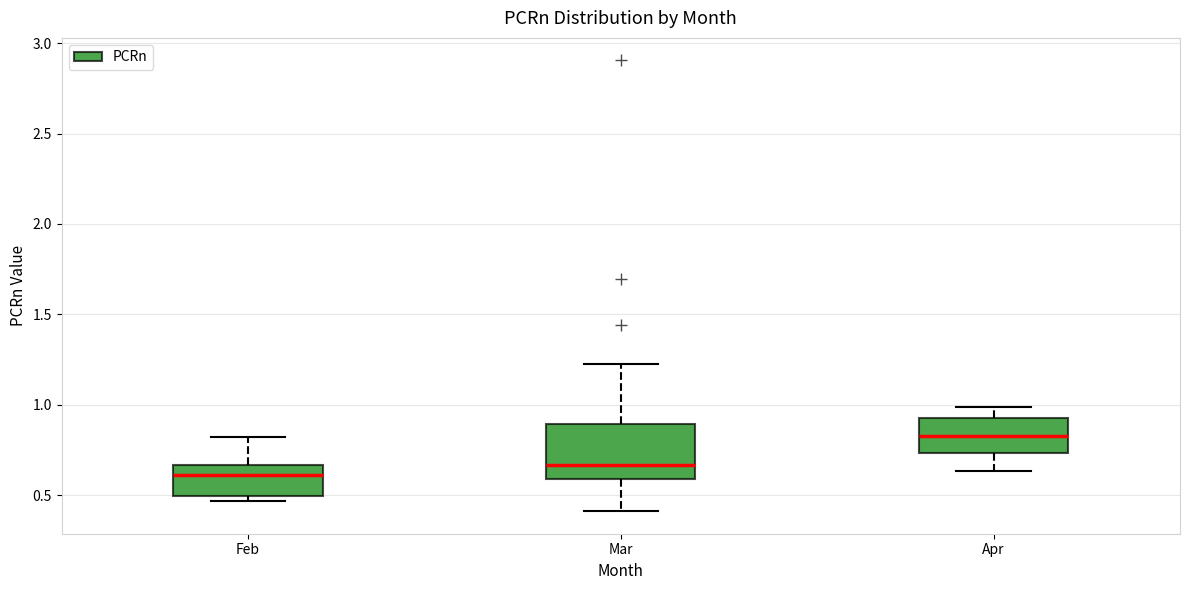

Reading left to right, transcribe this box plot: for each box, give where its median line is, the range the box spans, and where its two whiskers end, as read against the y-axis. The values are not printed on the chart, so give them approximately, as read against the axis.

Feb: median 0.60, box 0.50 to 0.65, whiskers 0.45 to 0.85
Mar: median 0.65, box 0.60 to 0.90, whiskers 0.40 to 1.25
Apr: median 0.85, box 0.75 to 0.95, whiskers 0.65 to 1.00